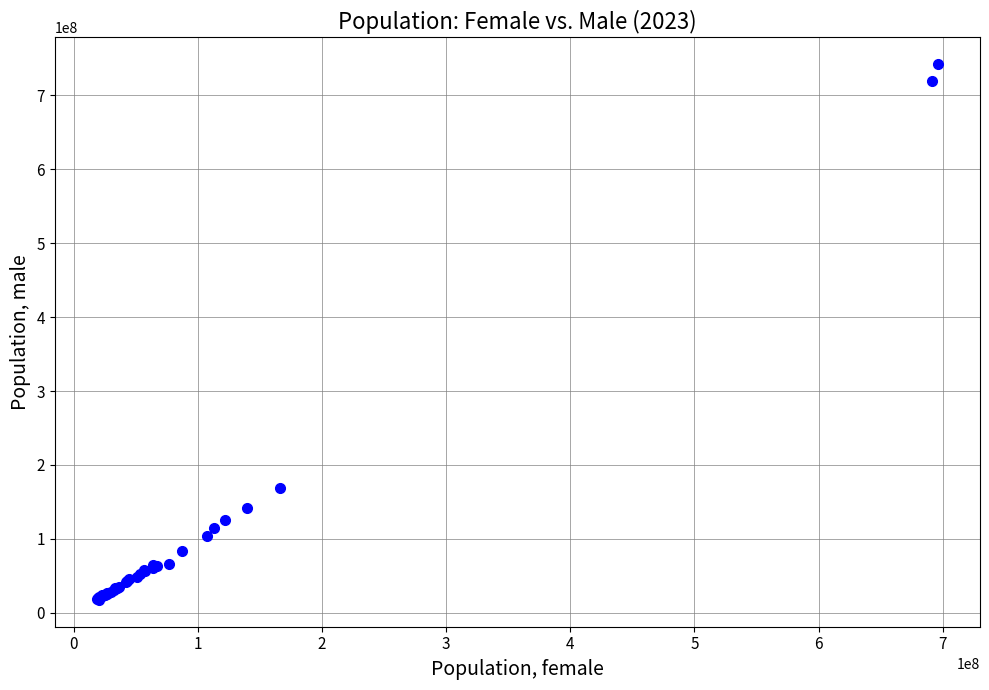

What Y value in the scatter plot is closest to 379713800?

168286299